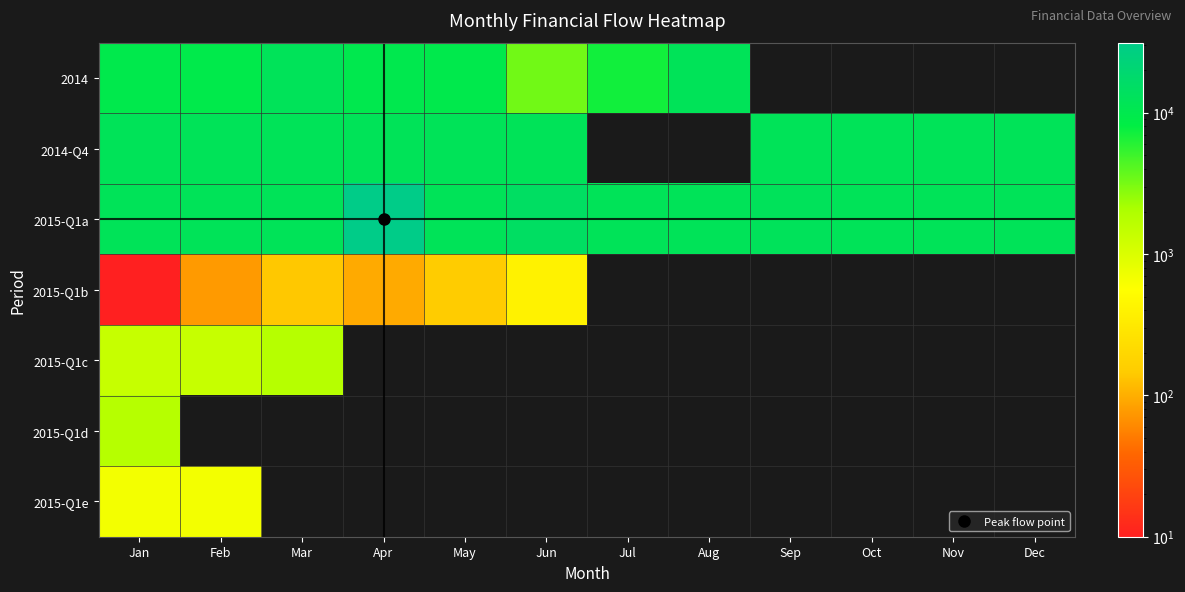

How many data points does each series have?

12